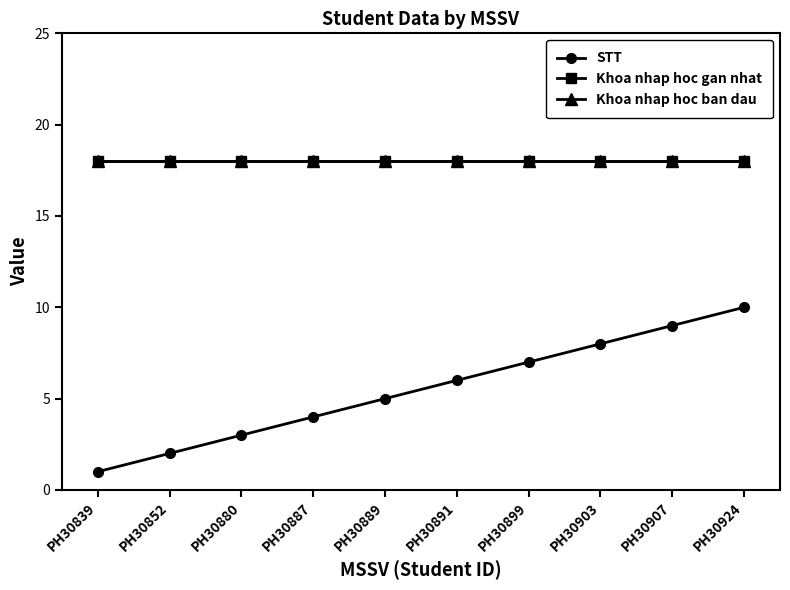

What is the value of the Khoa nhap hoc ban dau point at the 2nd from the left?

18